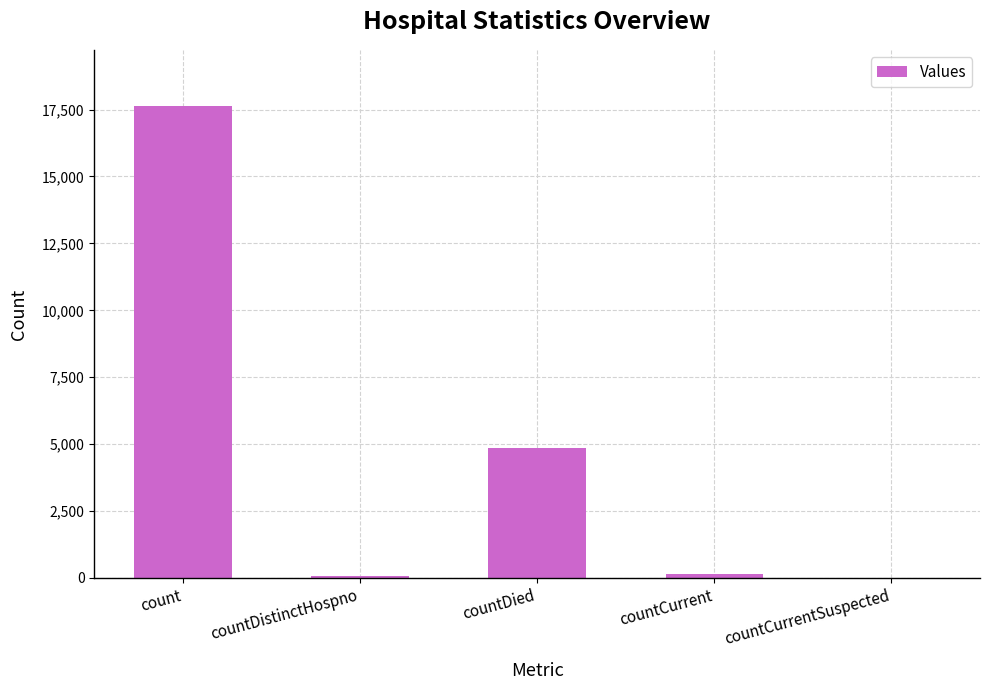

At which label is the value closest to 8809?

countDied